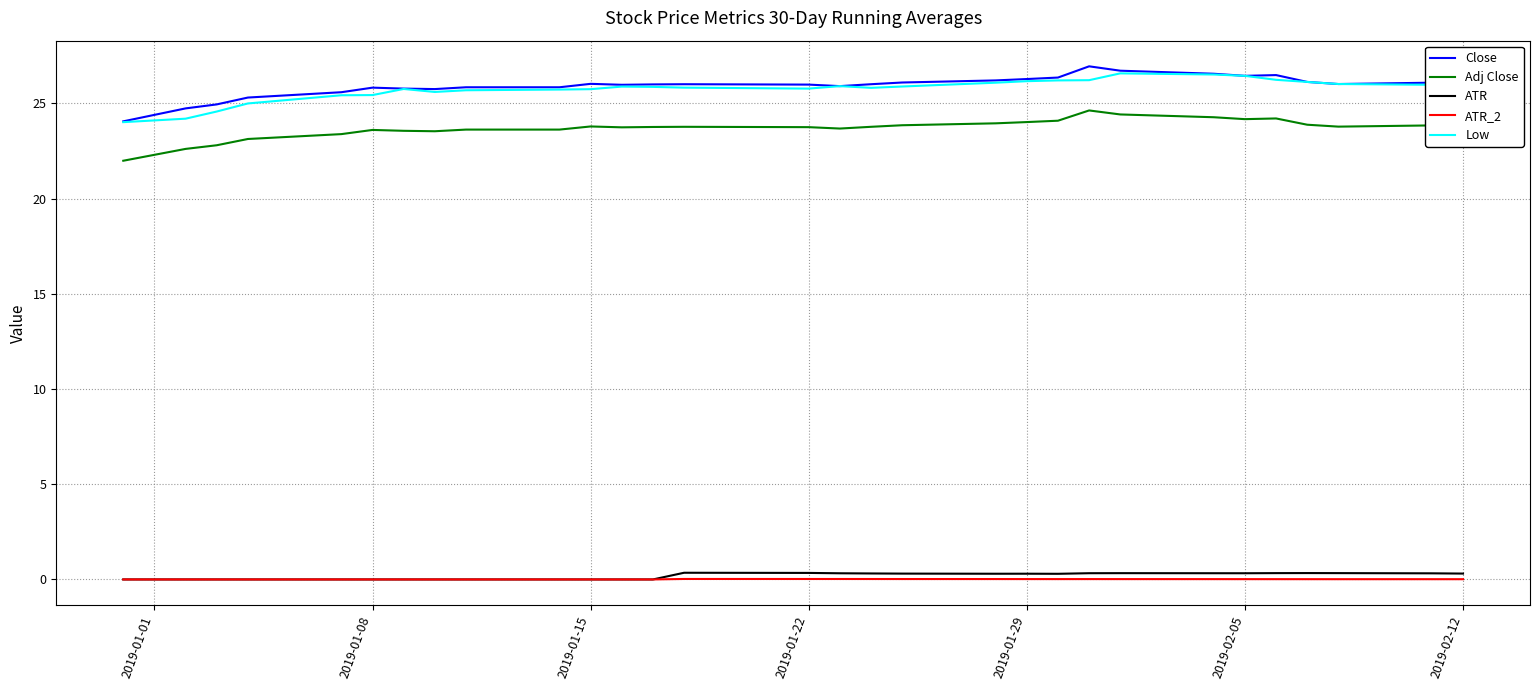

What is the greatest value displayed?

27.0